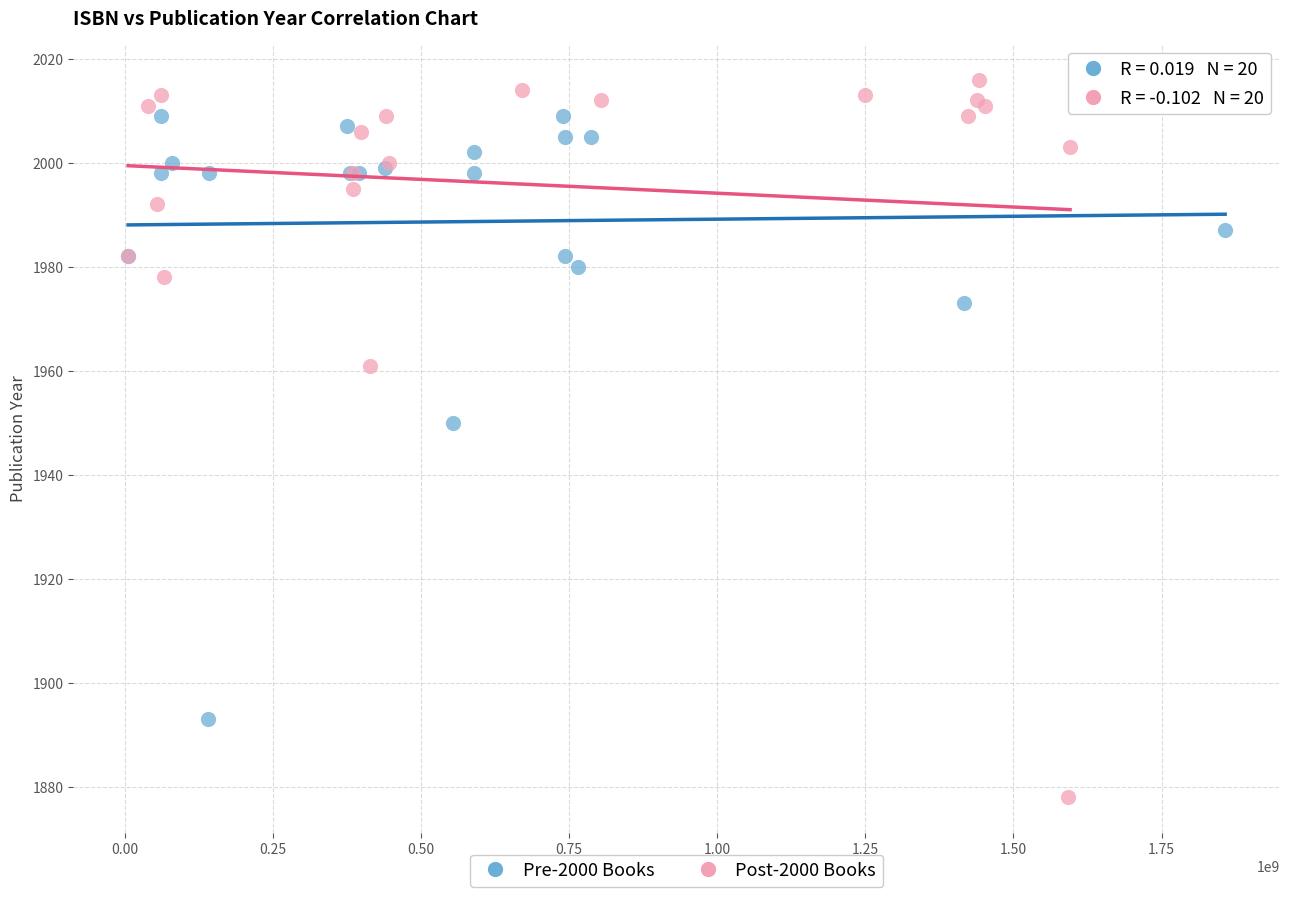

What are all the series names shown in the legend?

Pre-2000 Books, Post-2000 Books